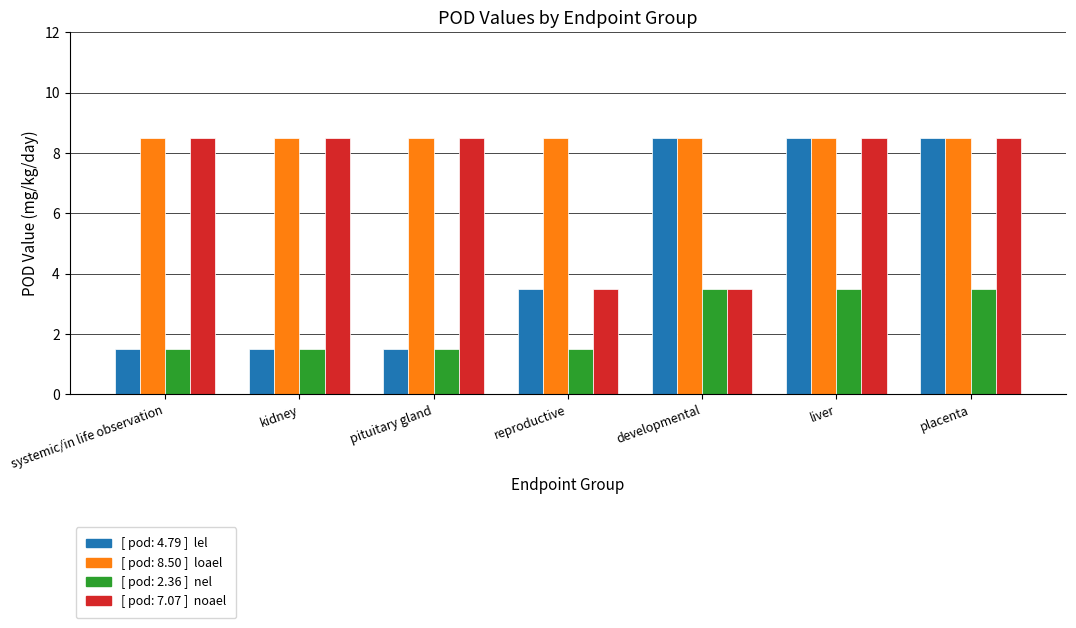

What is the spread (max minus min) of values at systemic/in life observation?

7.0